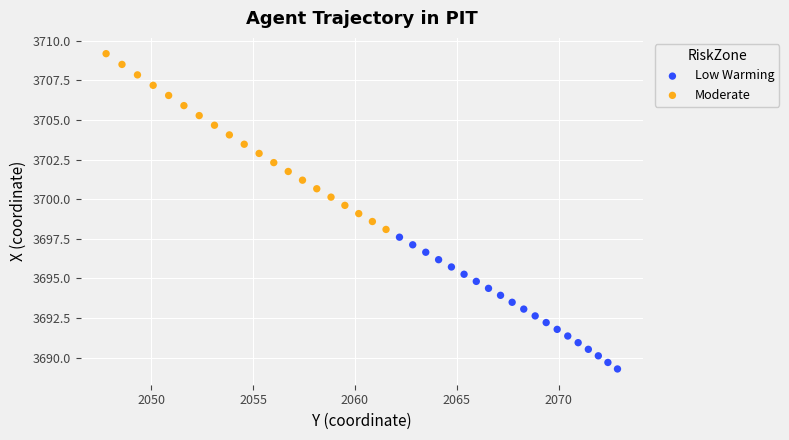

Which series contains the lowest Y value?

Low Warming